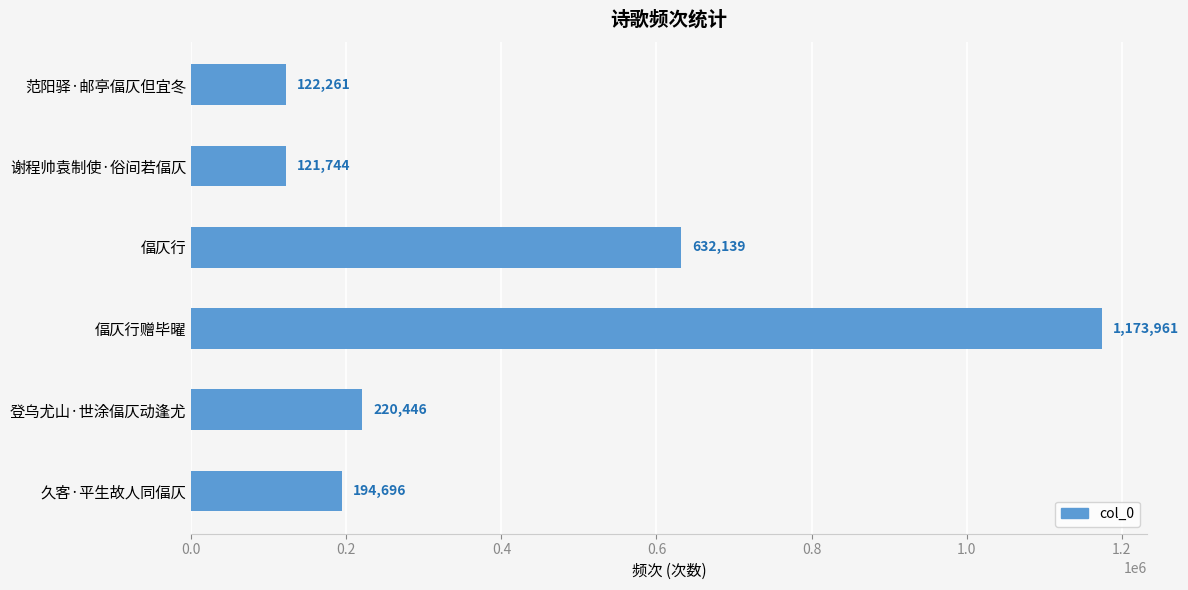

What is the difference between the maximum and second lowest values?

1051700